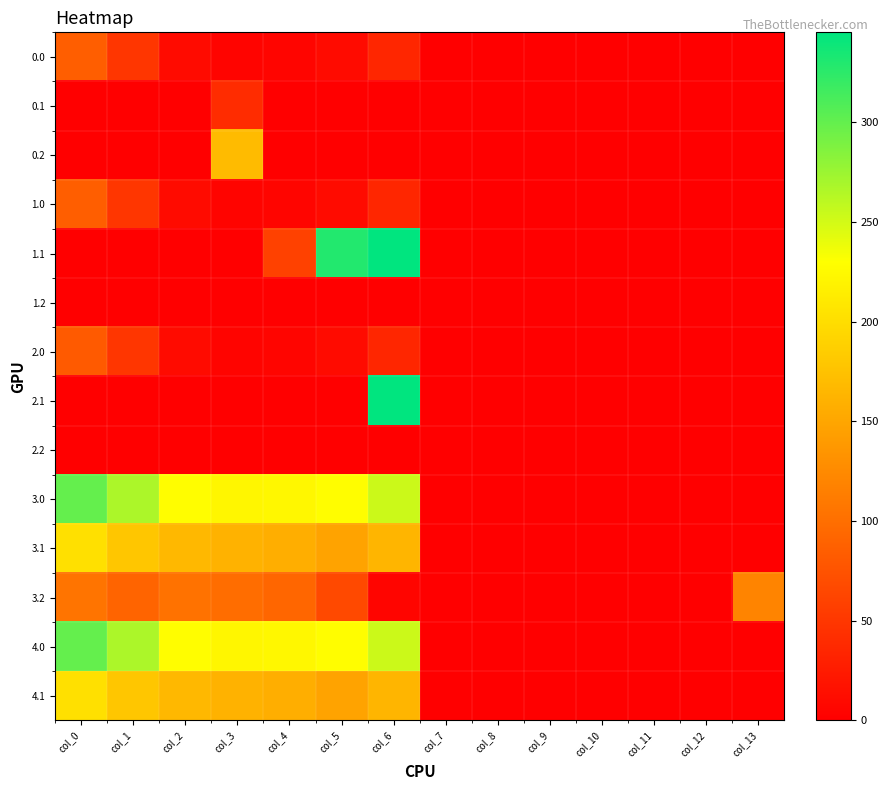

Between col_6 and col_4, which is larger?

col_6